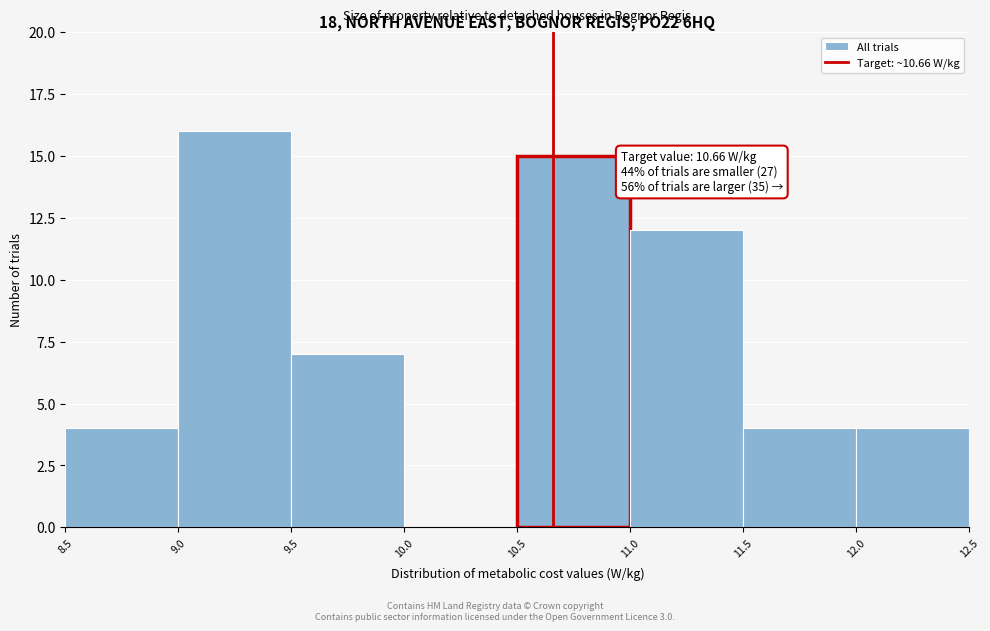

Over which range of the x-axis is the bar tallest?

9.0 to 9.5